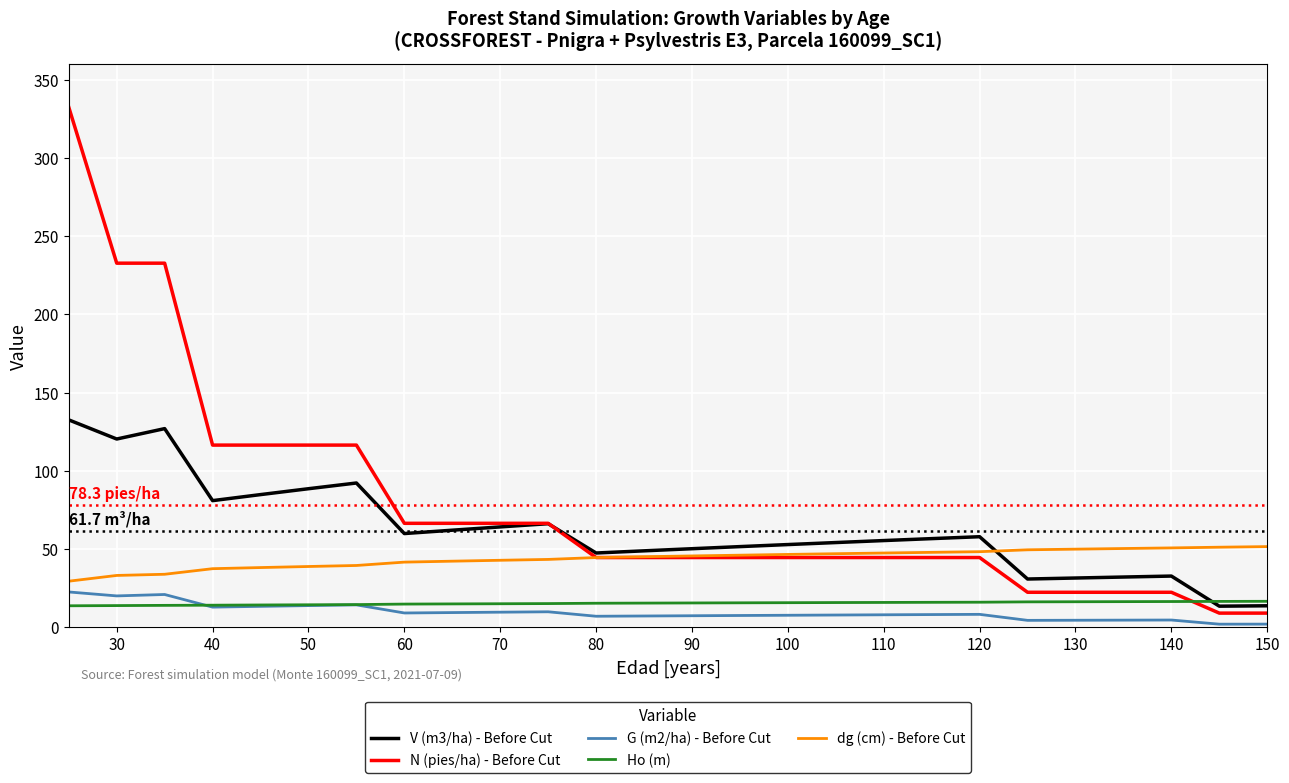

Does the chart have visible grid lines?

Yes